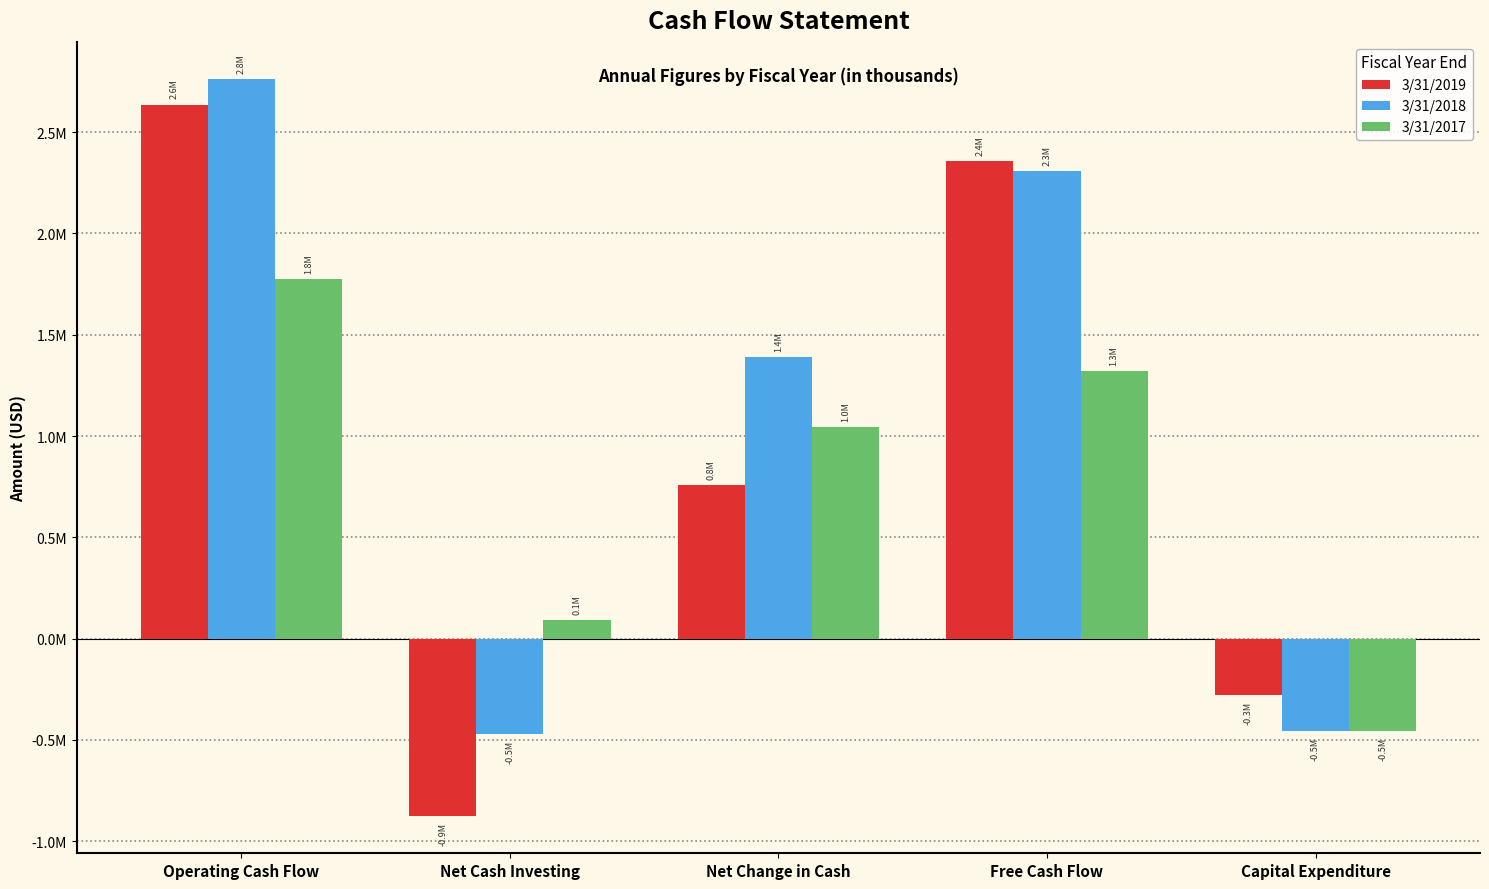

Between Net Change in Cash and Free Cash Flow, which series saw the biggest shift?

3/31/2019